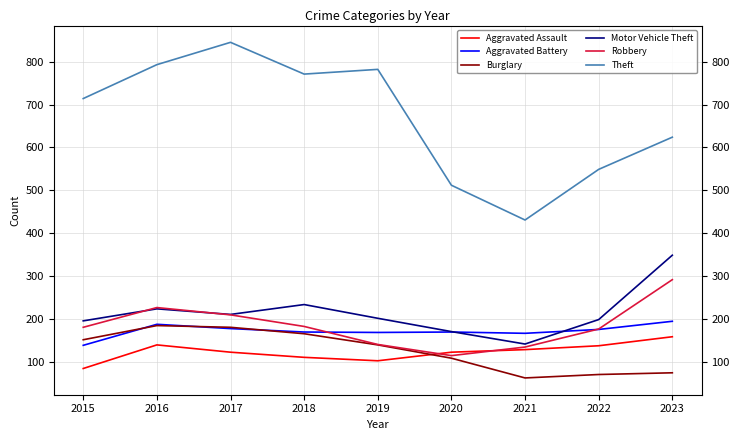

What is the smallest value displayed?

63